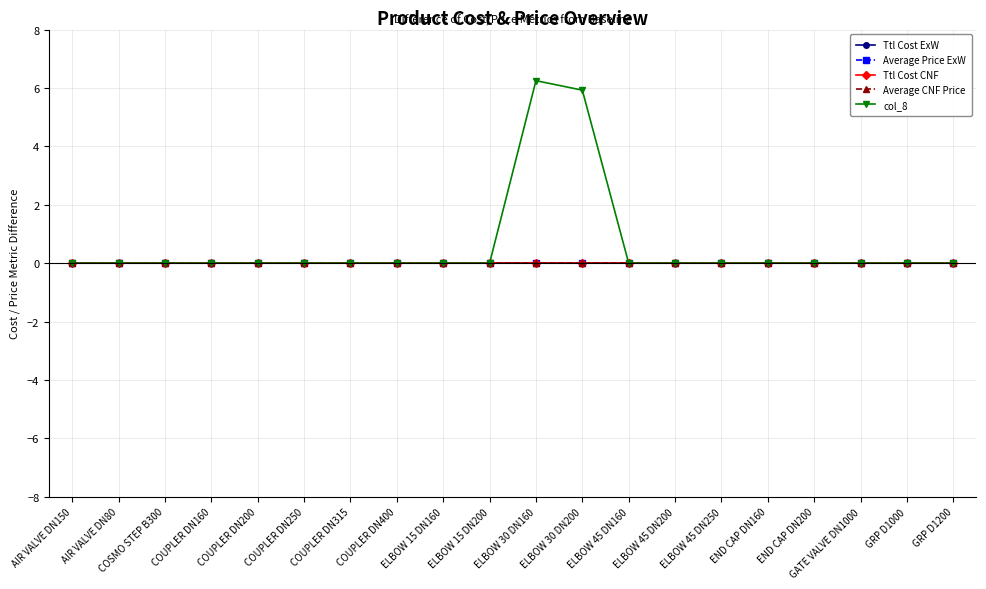

True or false: Ttl Cost CNF and col_8 cross at least once.

False